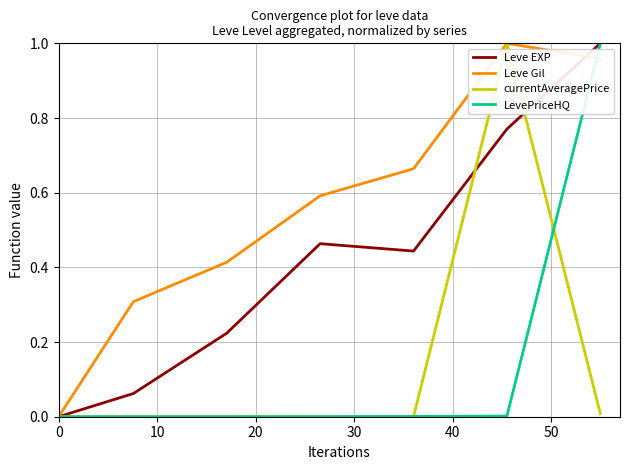

List the series in order of their peak value, highest first.

Leve EXP, Leve Gil, currentAveragePrice, LevePriceHQ